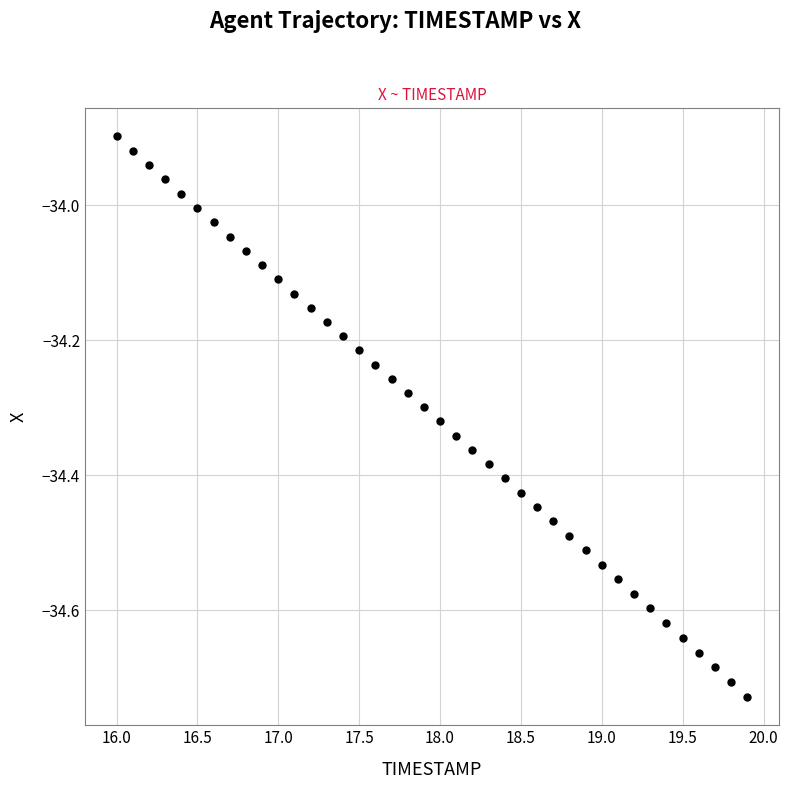

What is the range of Y values (max minus min)?

0.8